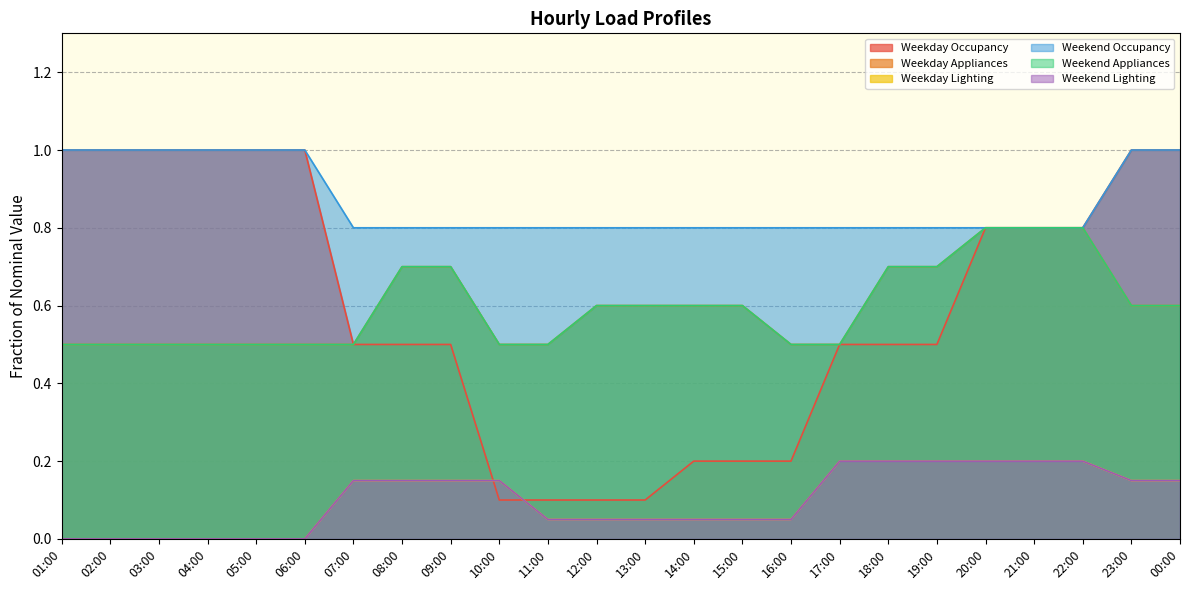

Rank the series at 12:00 from highest to lowest value.

Weekend Occupancy, Weekday Appliances, Weekend Appliances, Weekday Occupancy, Weekday Lighting, Weekend Lighting